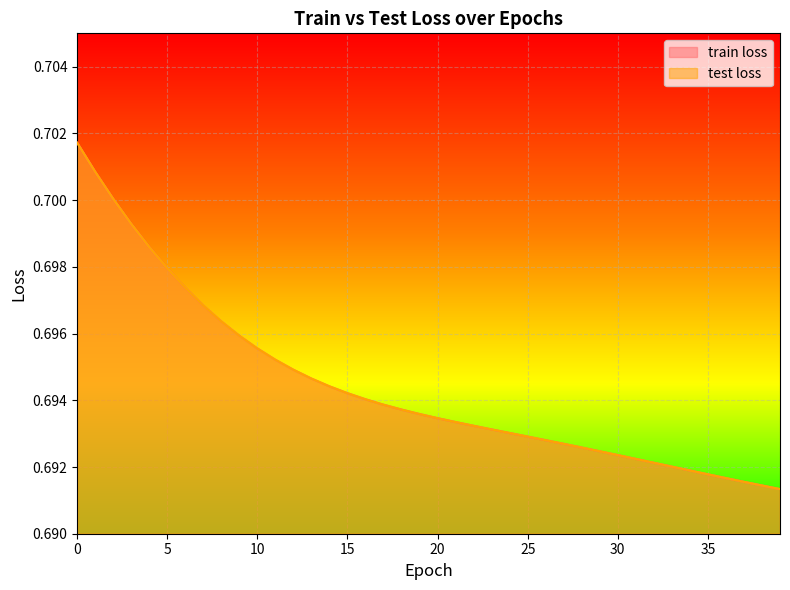

Rank the categories by train loss value from highest to lowest.

0, 1, 2, 3, 4, 5, 6, 7, 8, 9, 10, 11, 12, 13, 14, 15, 16, 17, 18, 19, 20, 21, 22, 23, 24, 25, 26, 27, 28, 29, 30, 31, 32, 33, 34, 35, 36, 37, 38, 39